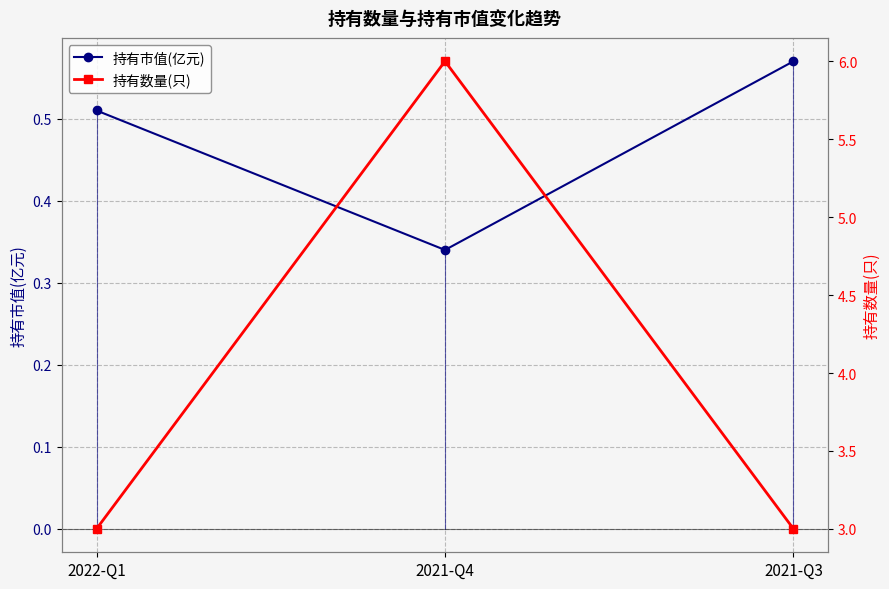

Count the 持有市值(亿元) values in the range 0 to 1.

3